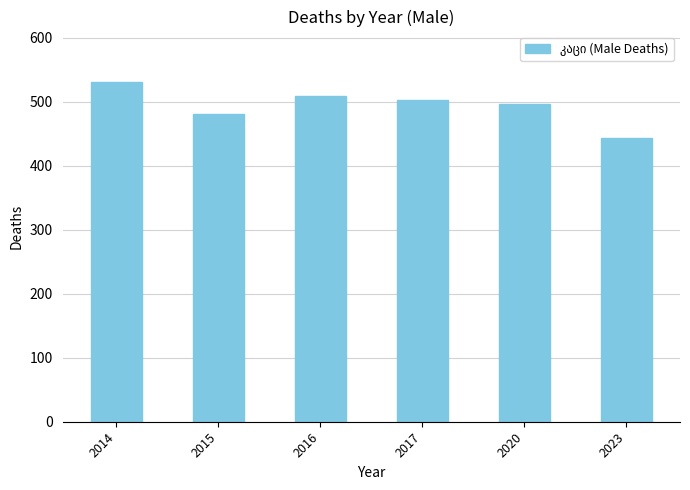

List the labels in order of value, largest first.

2014, 2016, 2017, 2020, 2015, 2023